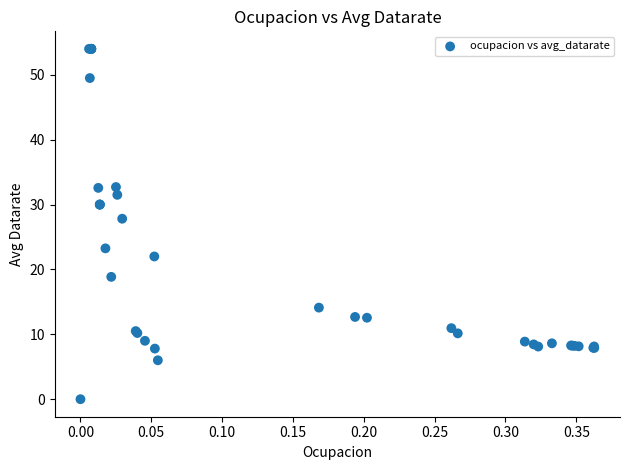

What Y value in the scatter plot is closest to 27?

27.8